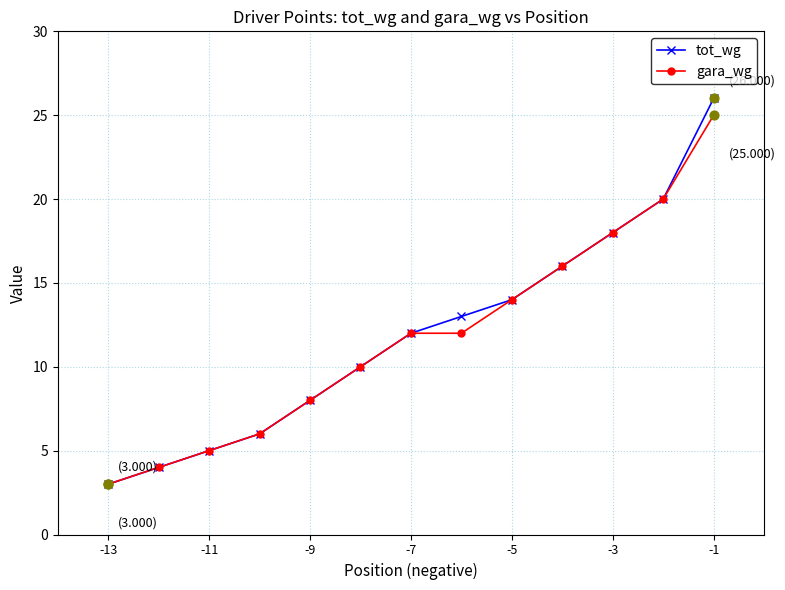

What are all the series names shown in the legend?

tot_wg, gara_wg